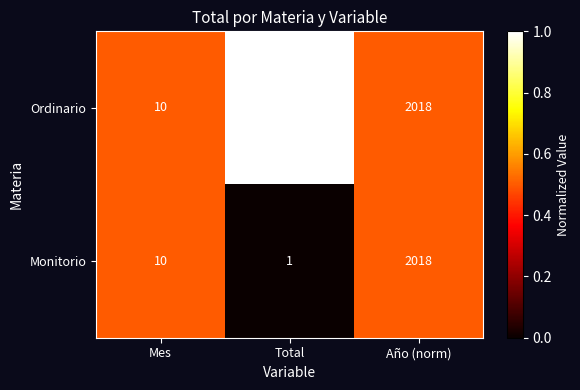

The value of Ordinario at Total is 2. True or false?

True